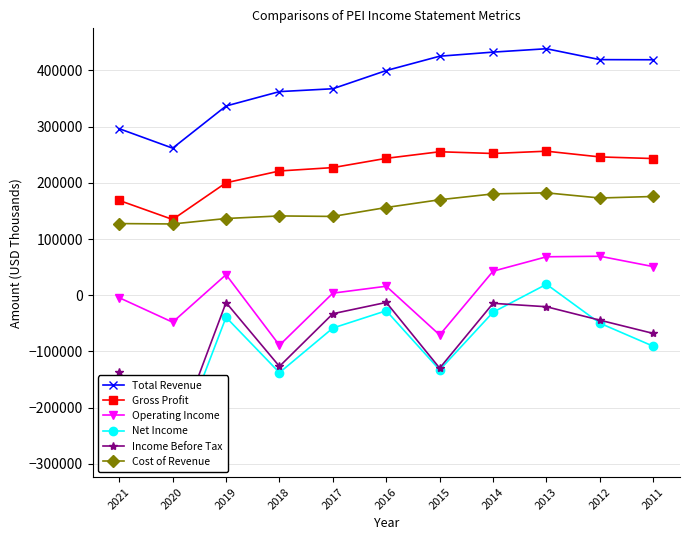

Is the value of Income Before Tax at 2019 greater than the value of Operating Income at 2014?

No